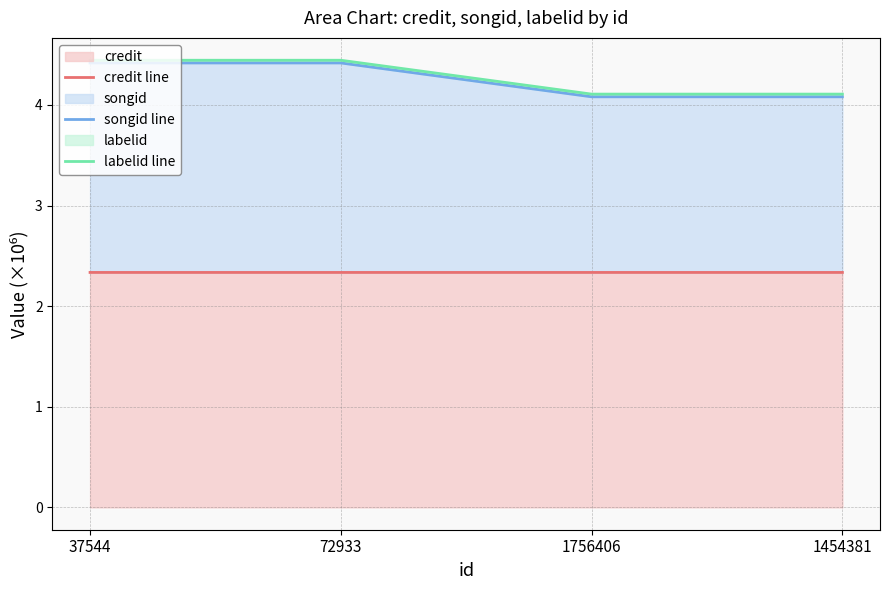

What is the label of the 3rd point from the left?

1756406